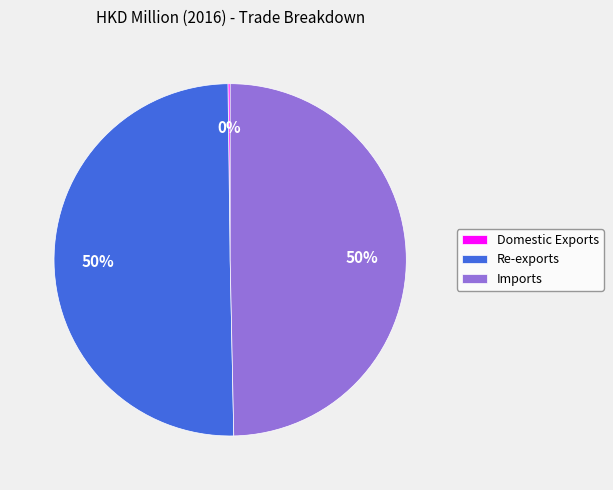

The Imports slice represents 35% of the pie. True or false?

False